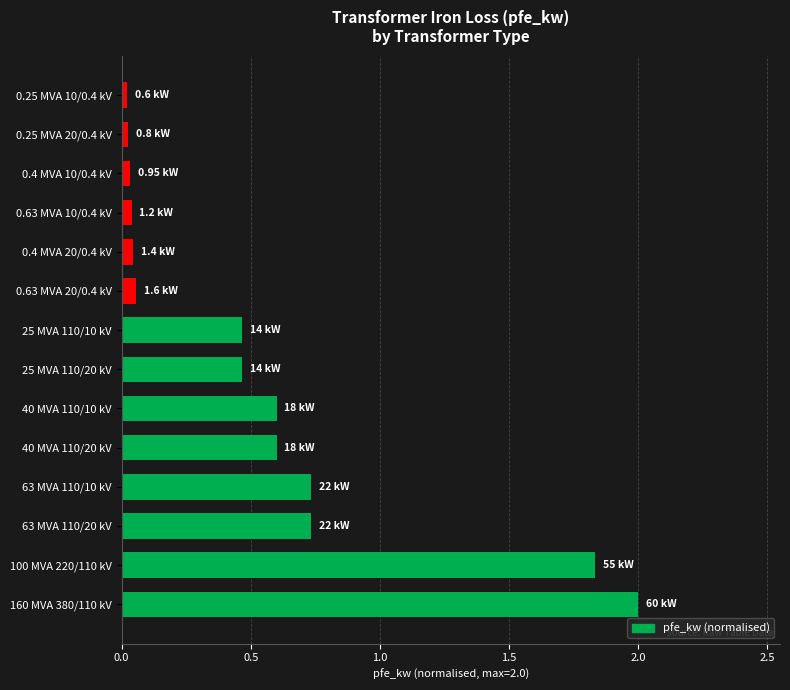

How many data points does each series have?

14